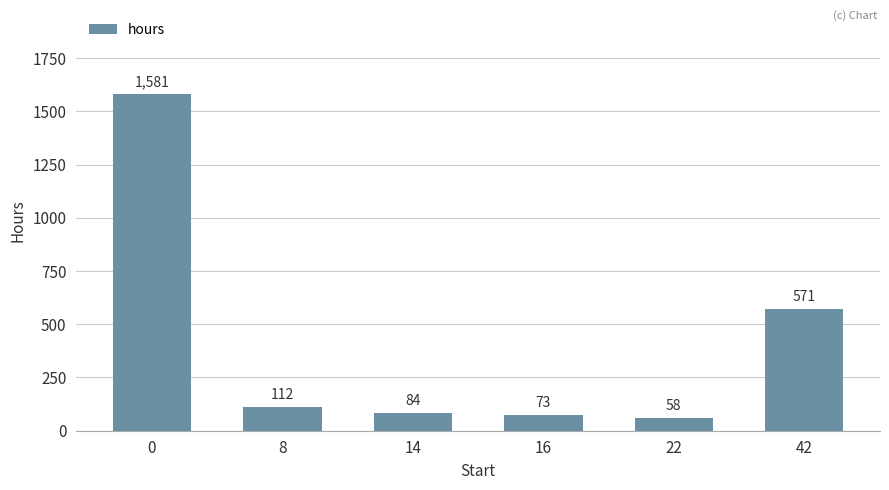

Approximately how many times larger is the value at 16 compared to 42?

0.1